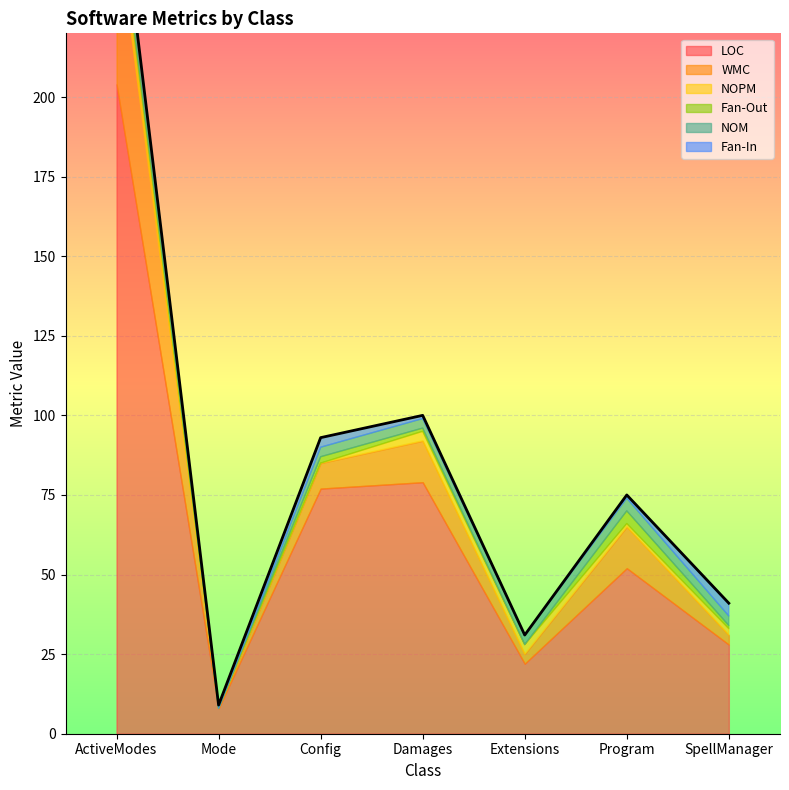

Is it true that Fan-Out equals -2 at Mode?

False